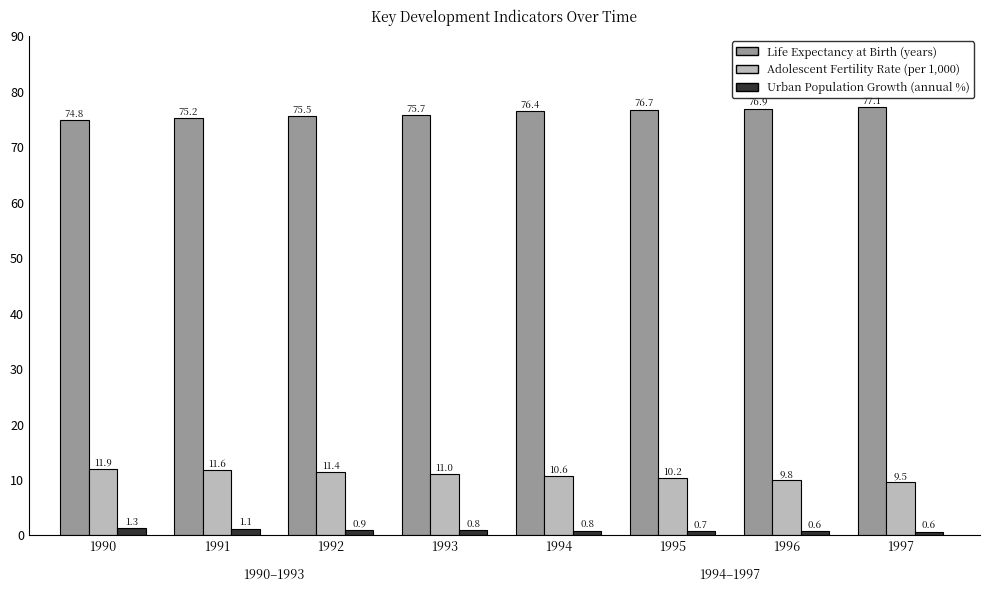

What is the spread (max minus min) of values at 1994?

75.6